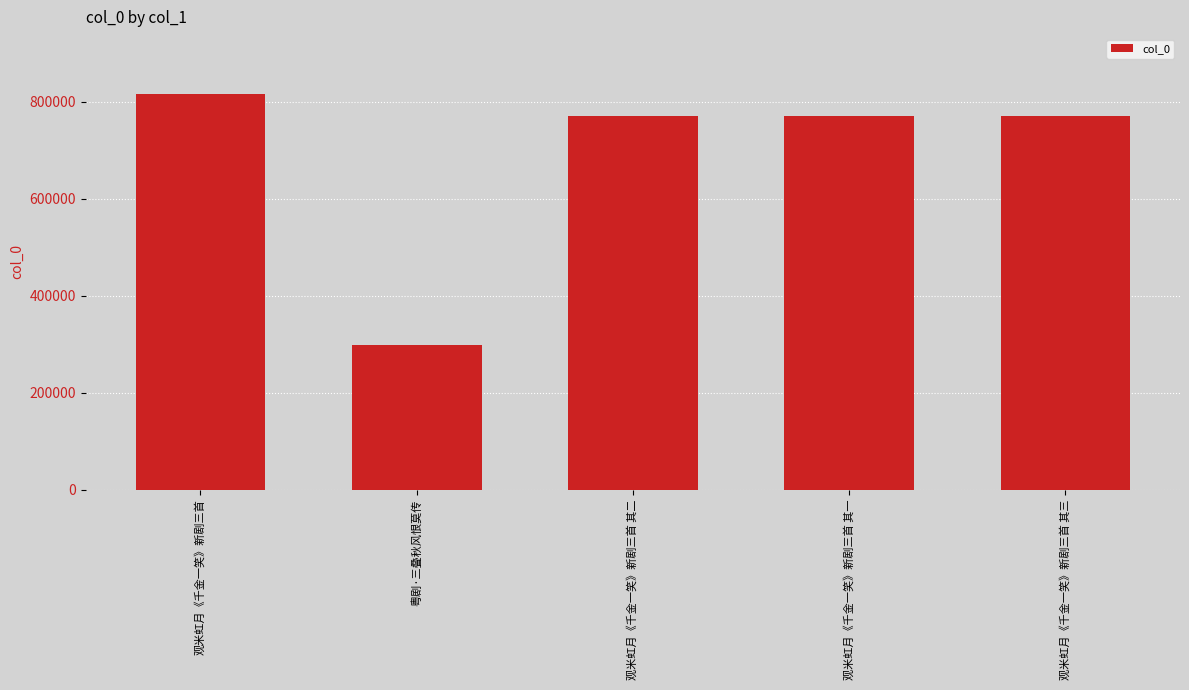

What is the sum of the values at 观米虹月《千金一笑》新剧三首 其三 and 粤剧·三叠秋风恨莫传?

1068799